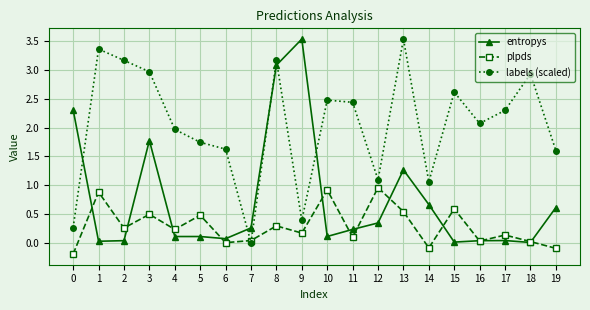

What is the difference between the maximum and minimum values in the entropys series?

3.5